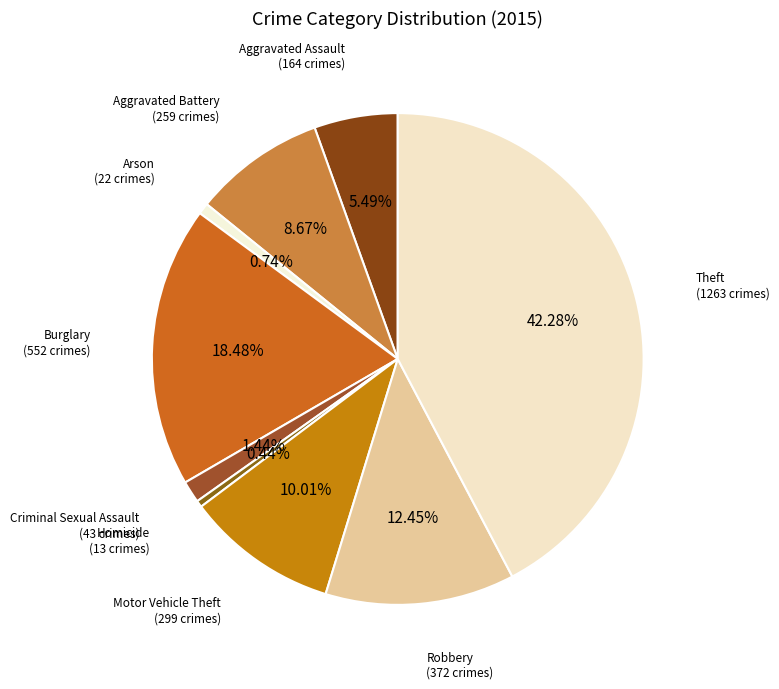

The Arson slice represents 1% of the pie. True or false?

True